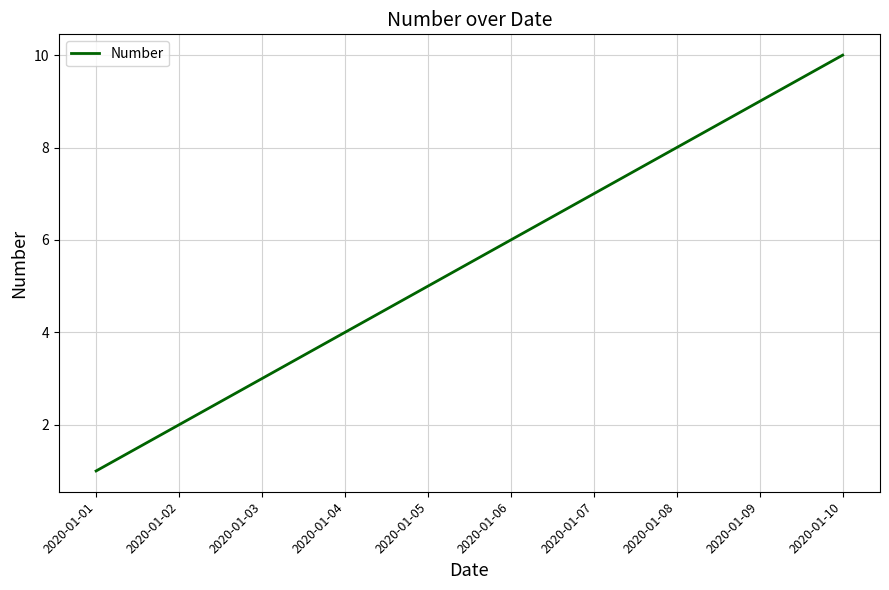

The chart shows a value of 8 at 2020-01-05. True or false?

False